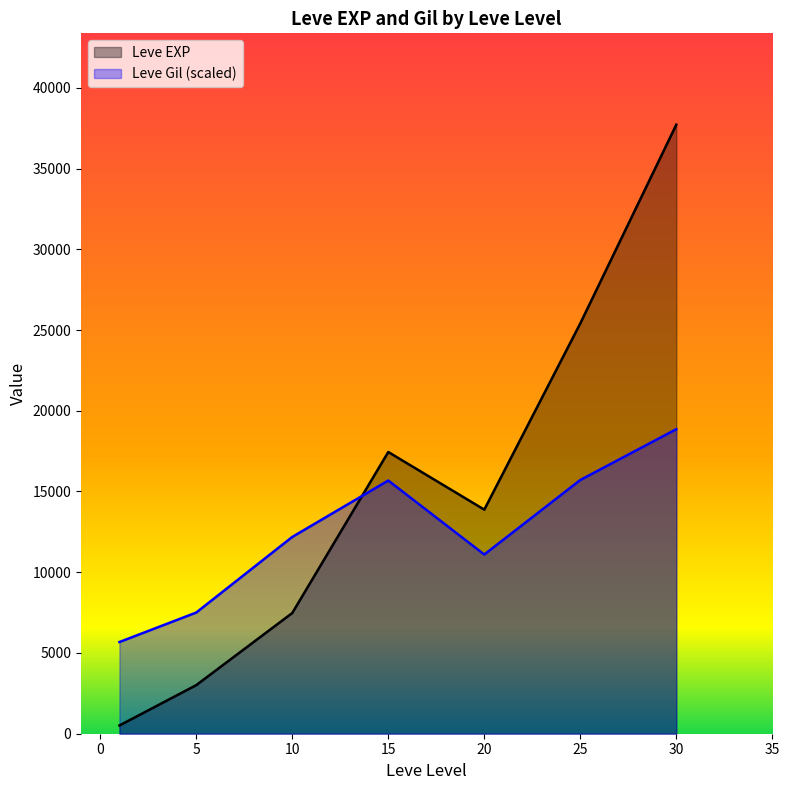

Rank the series at 30 from highest to lowest value.

Leve EXP, Leve Gil (scaled)